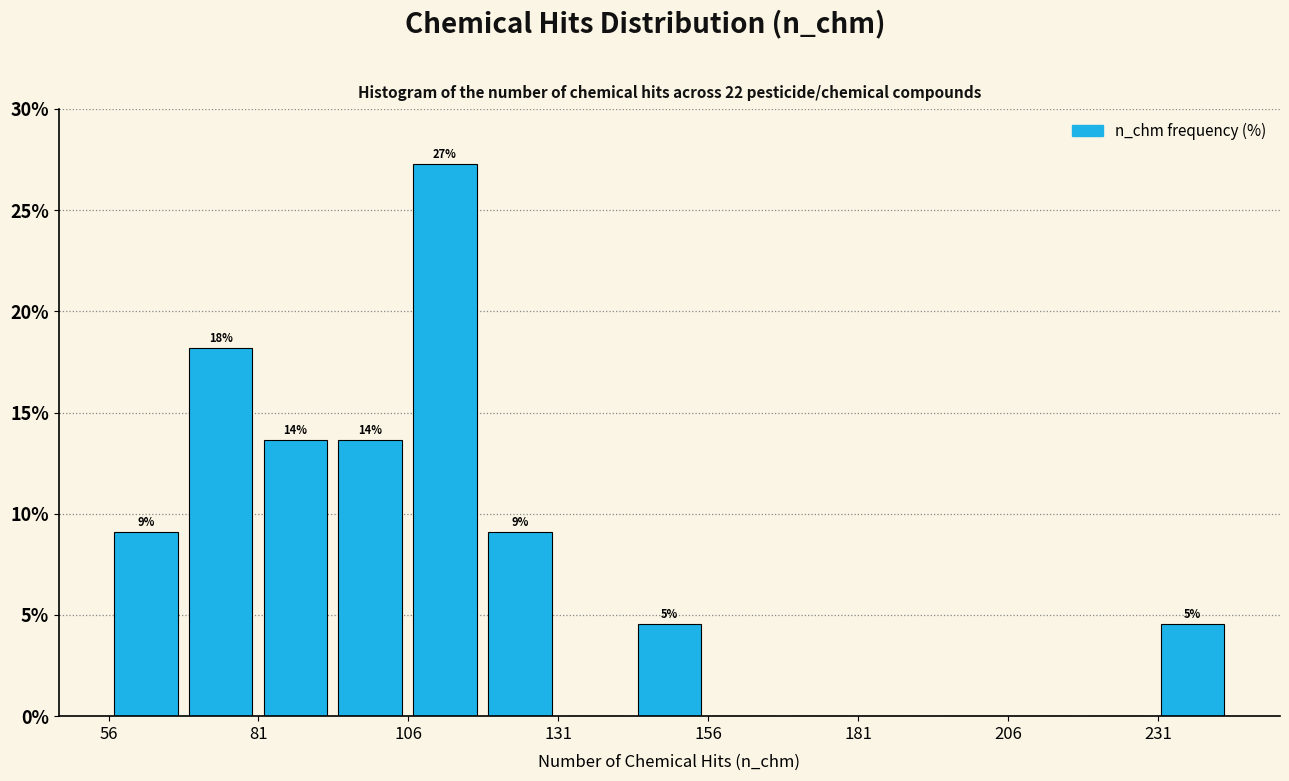

Around what value on the x-axis is the tallest bar? Give the approximate position of its centre, as read against the axis.

110